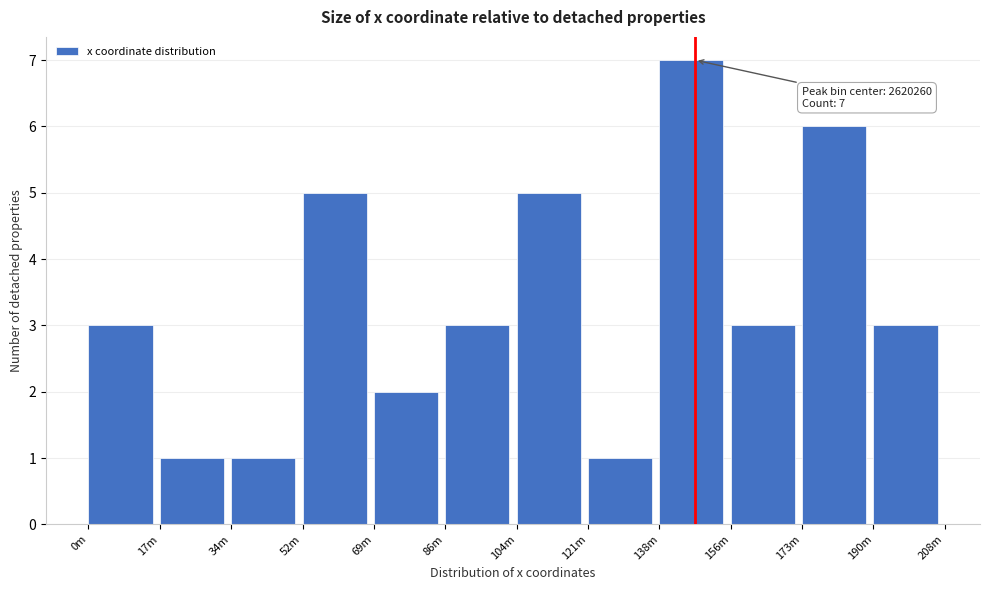

Reading left to right, what are all the values shown in this chart?

0m=3	17m=1	34m=1	52m=5	69m=2	86m=3	104m=5	121m=1	138m=7	156m=3	173m=6	190m=3